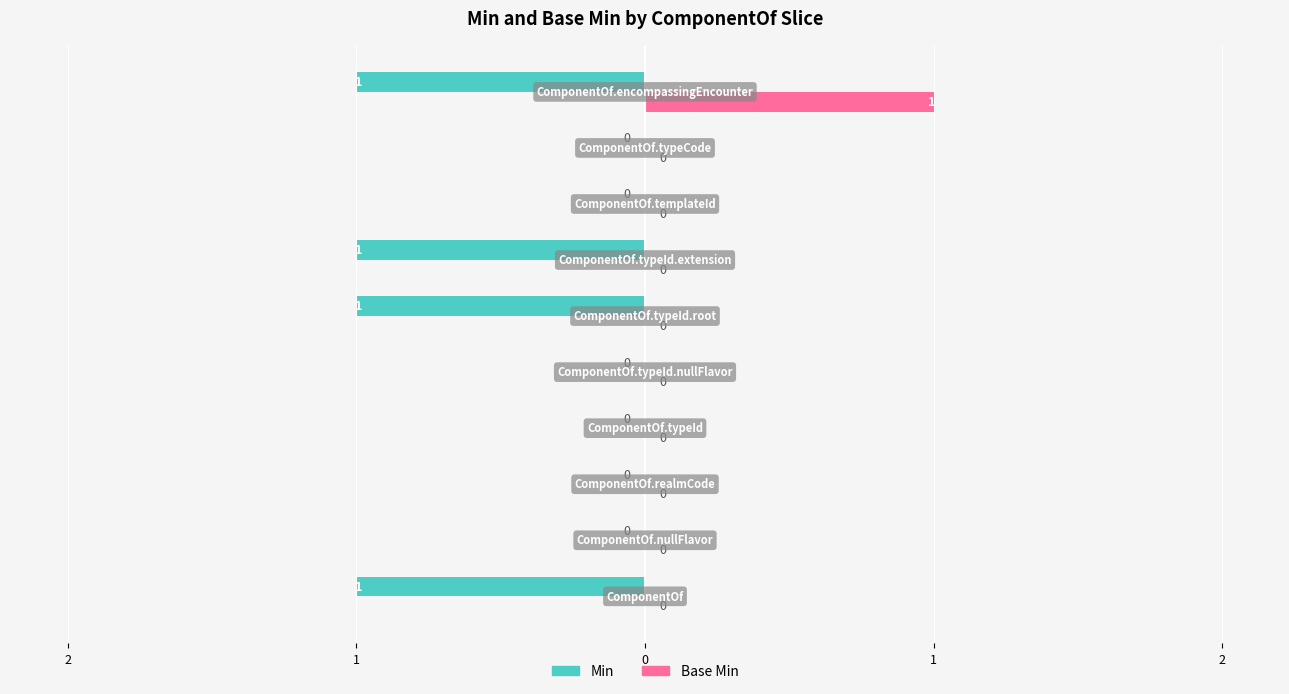

Rank the series by their average value, from lowest to highest.

Min, Base Min